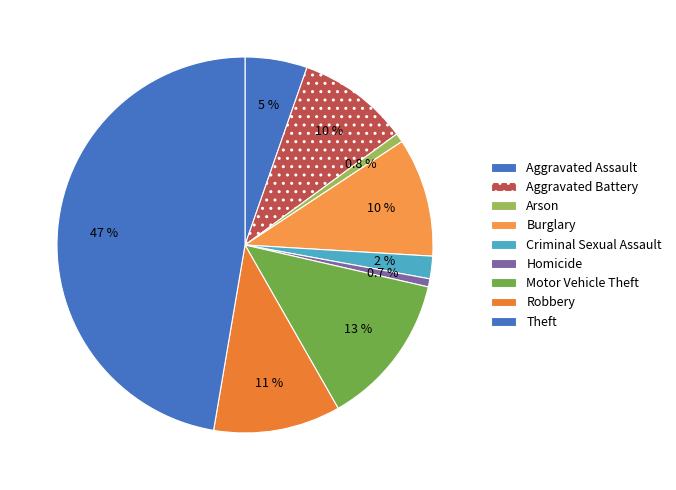

How many slices are in this pie chart?

9